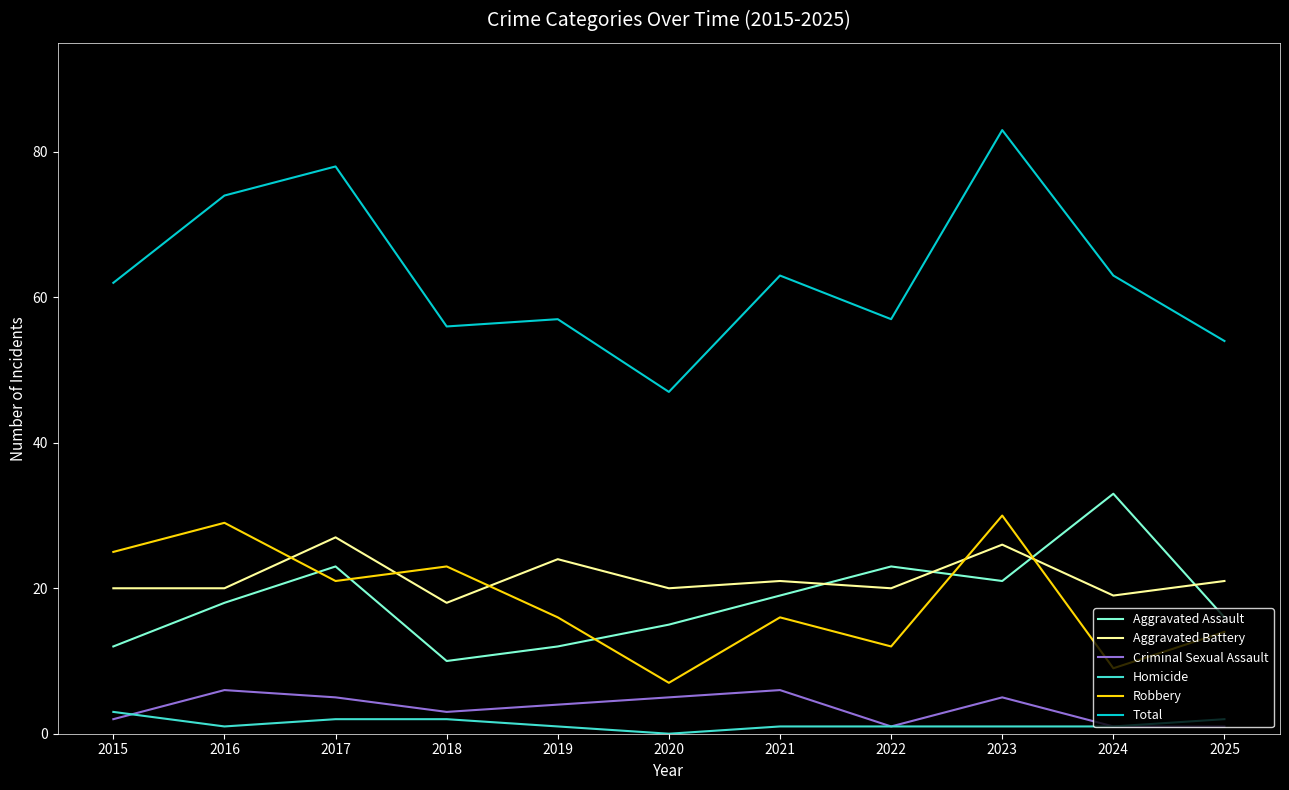

What is the greatest value displayed?

83